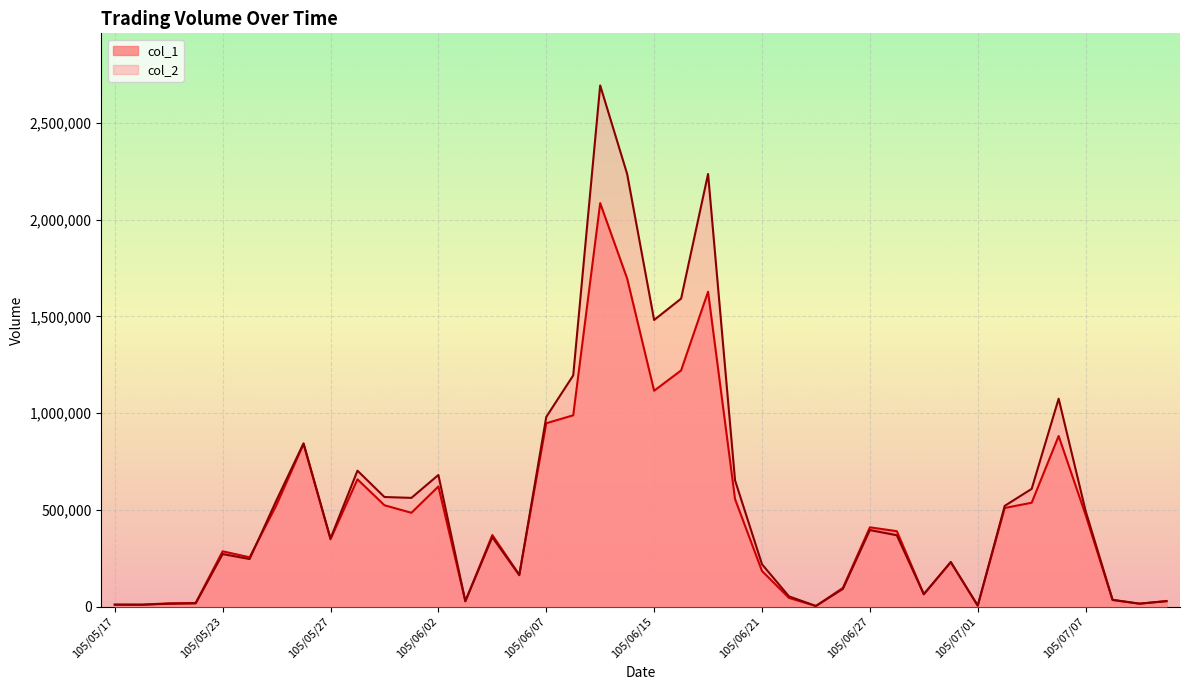

At 105/06/15, list the series in order from smallest to largest.

col_1, col_2